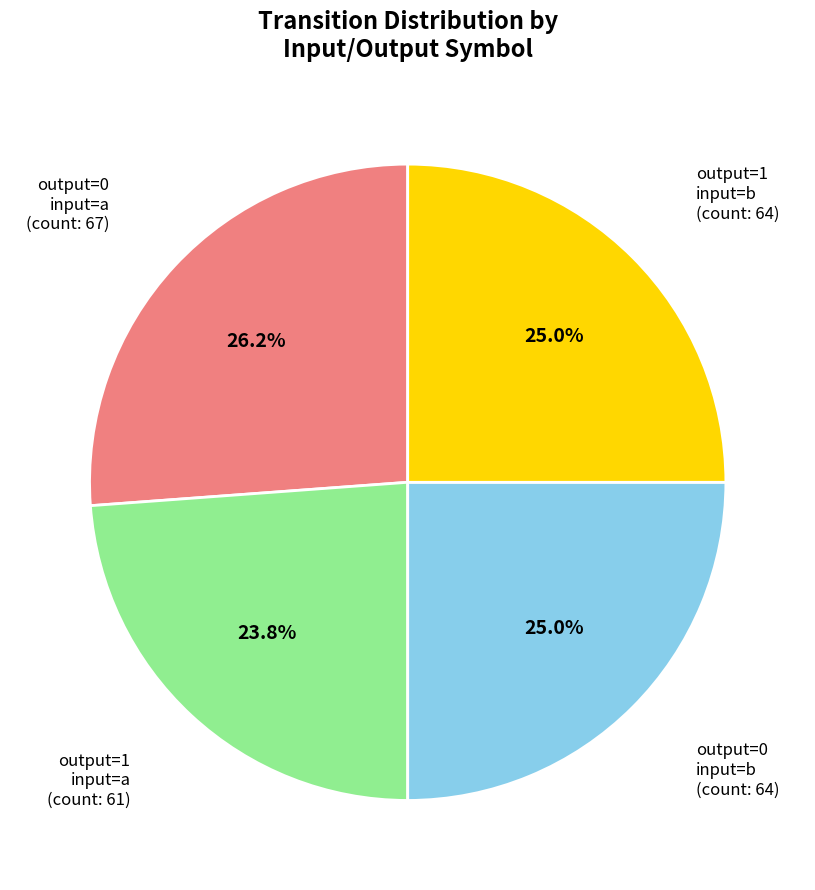

What percentage is NOT represented by output=1 input=b (count: 64)?

75.0%